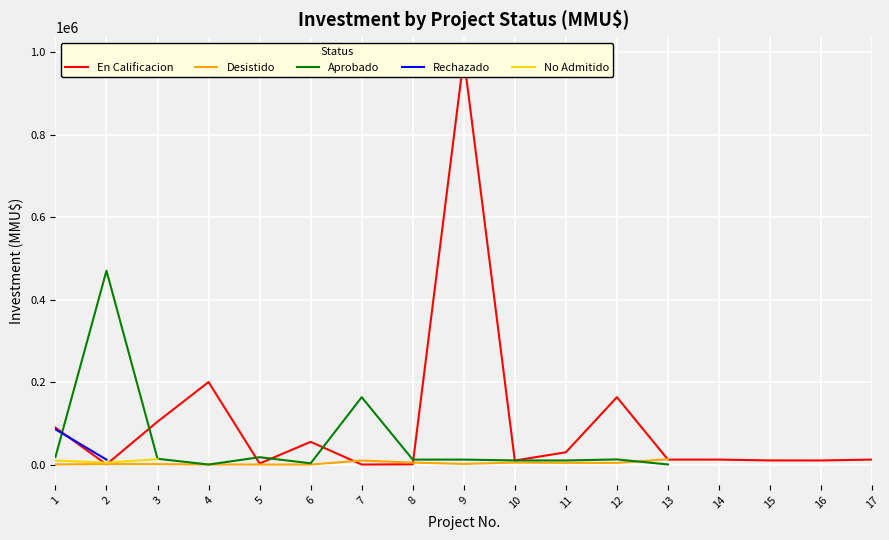

Is it true that Desistido equals 429.9 at 2?

False